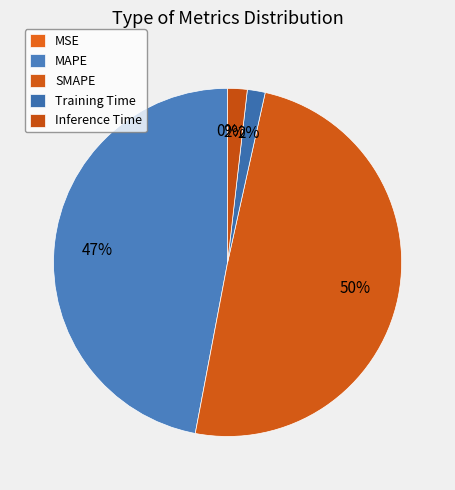

The MSE slice represents 7% of the pie. True or false?

False